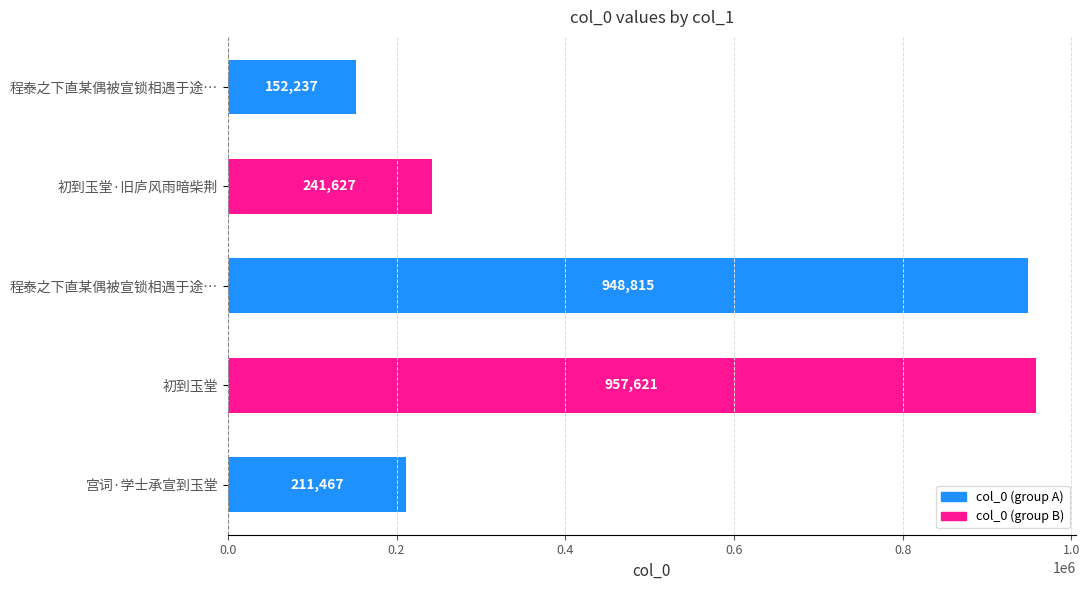

Are the bars horizontal?

Yes